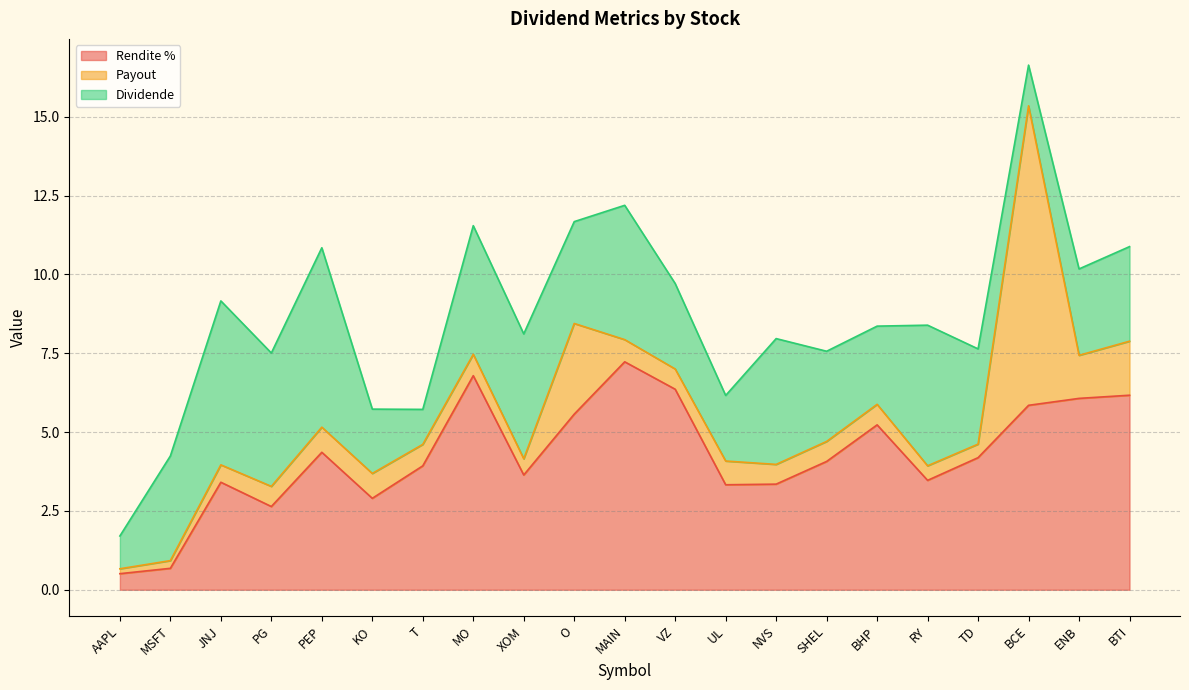

How many interior local peaks does the Dividende series have?

6